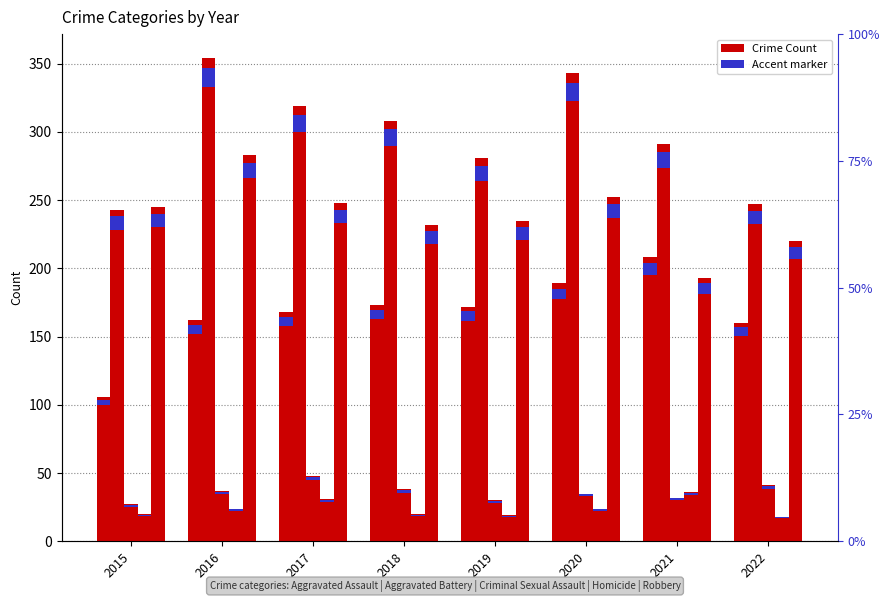

At which category is the sum across all series the highest?

2016